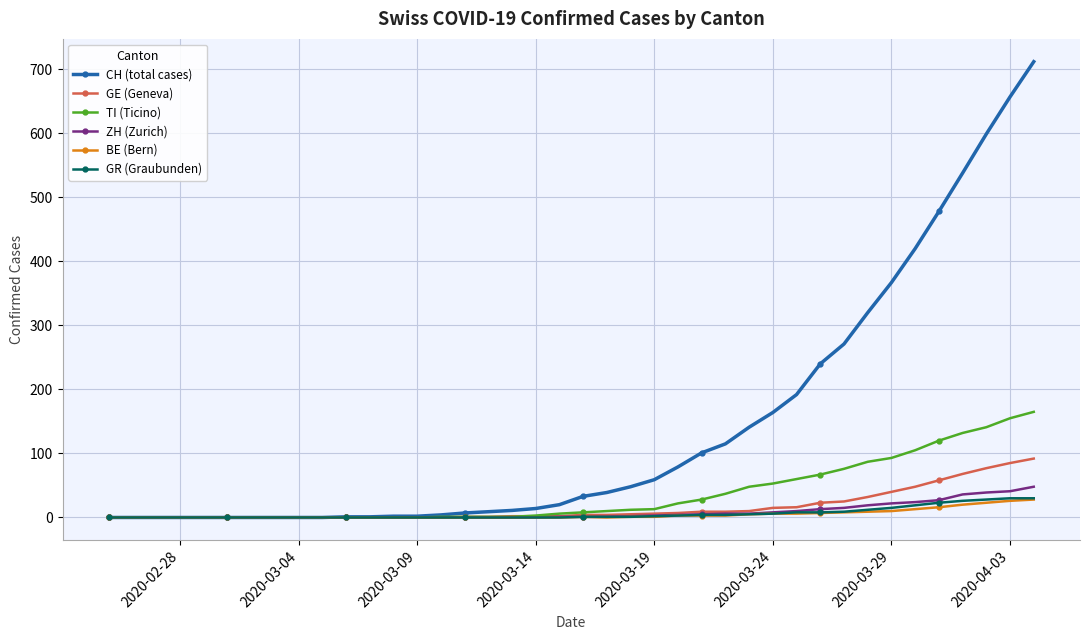

What is the greatest value displayed?

712